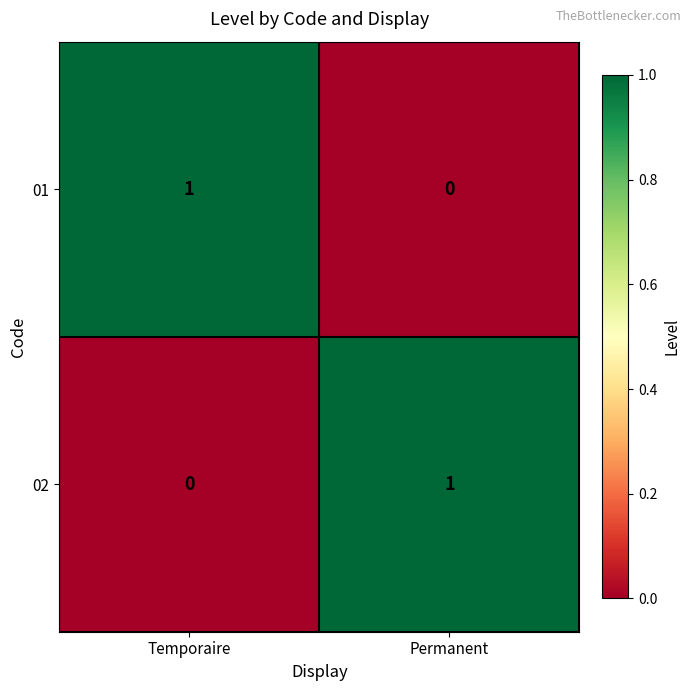

Is it true that 01 equals 0 at Permanent?

True